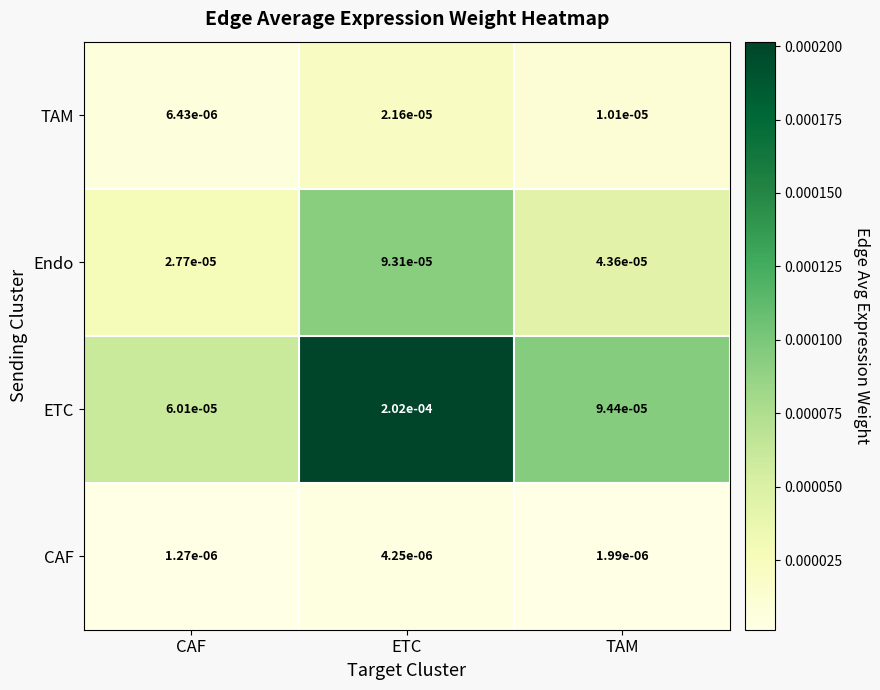

How many distinct data groups are displayed?

4